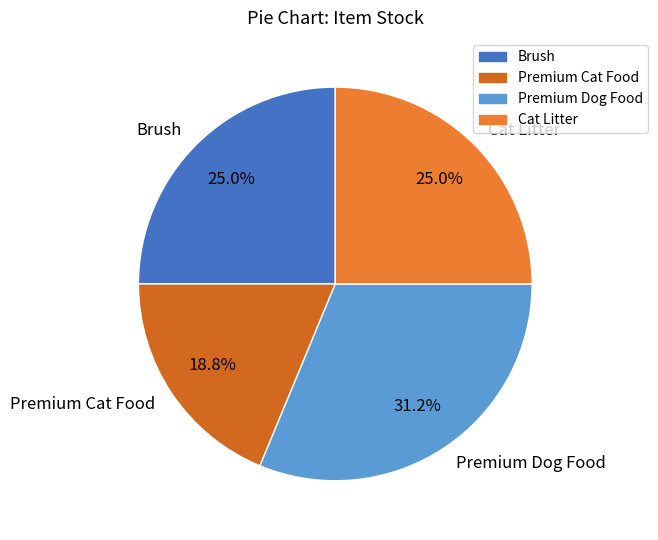

Is there a majority slice in this chart?

No